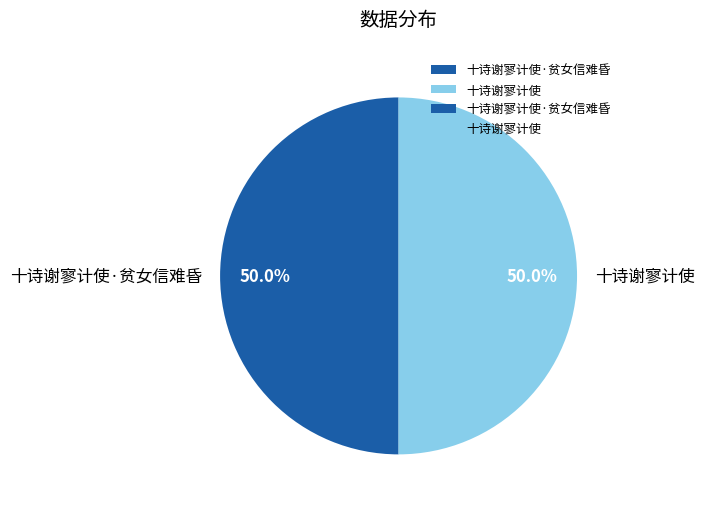

What percentage is the 十诗谢寥计使 slice, to the nearest percent?

50%